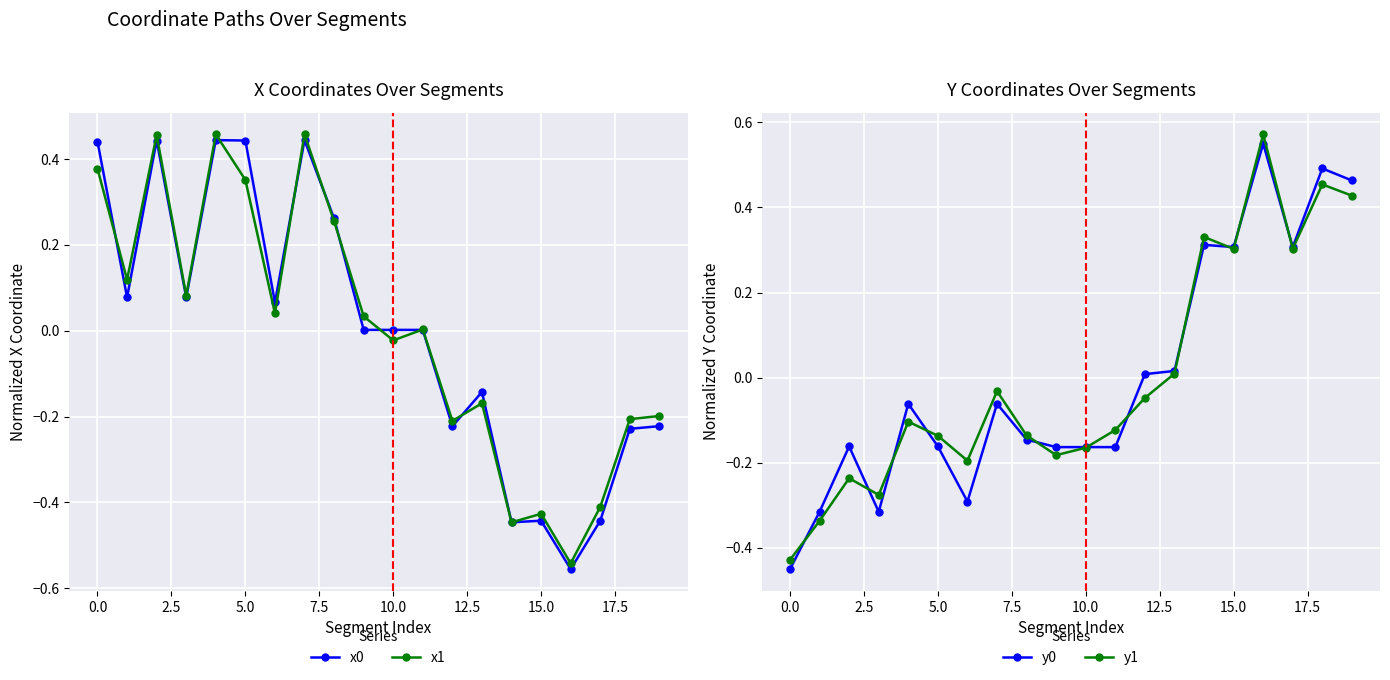

How many values in x0 are below zero?

8